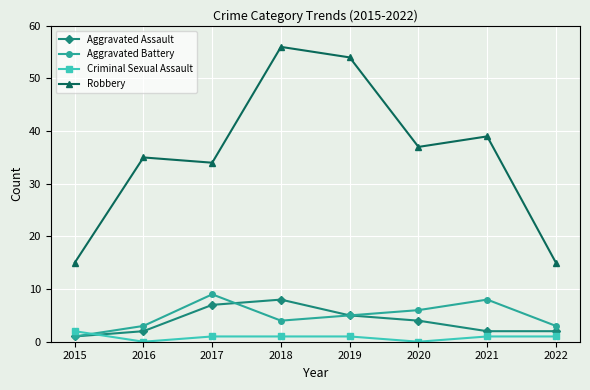

Between 2016 and 2021, which series saw the biggest shift?

Aggravated Battery